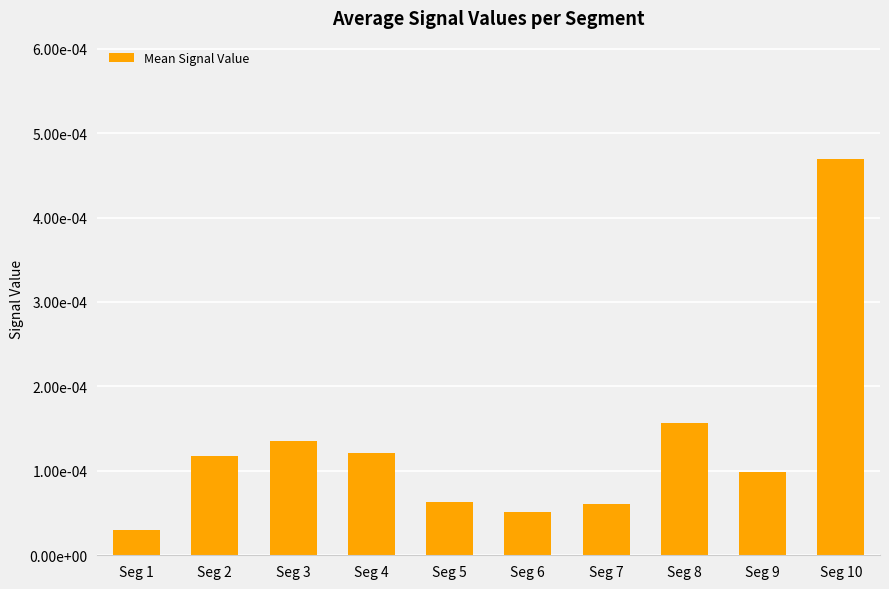

Rank the categories by value from lowest to highest.

Seg 1, Seg 6, Seg 7, Seg 5, Seg 9, Seg 2, Seg 4, Seg 3, Seg 8, Seg 10